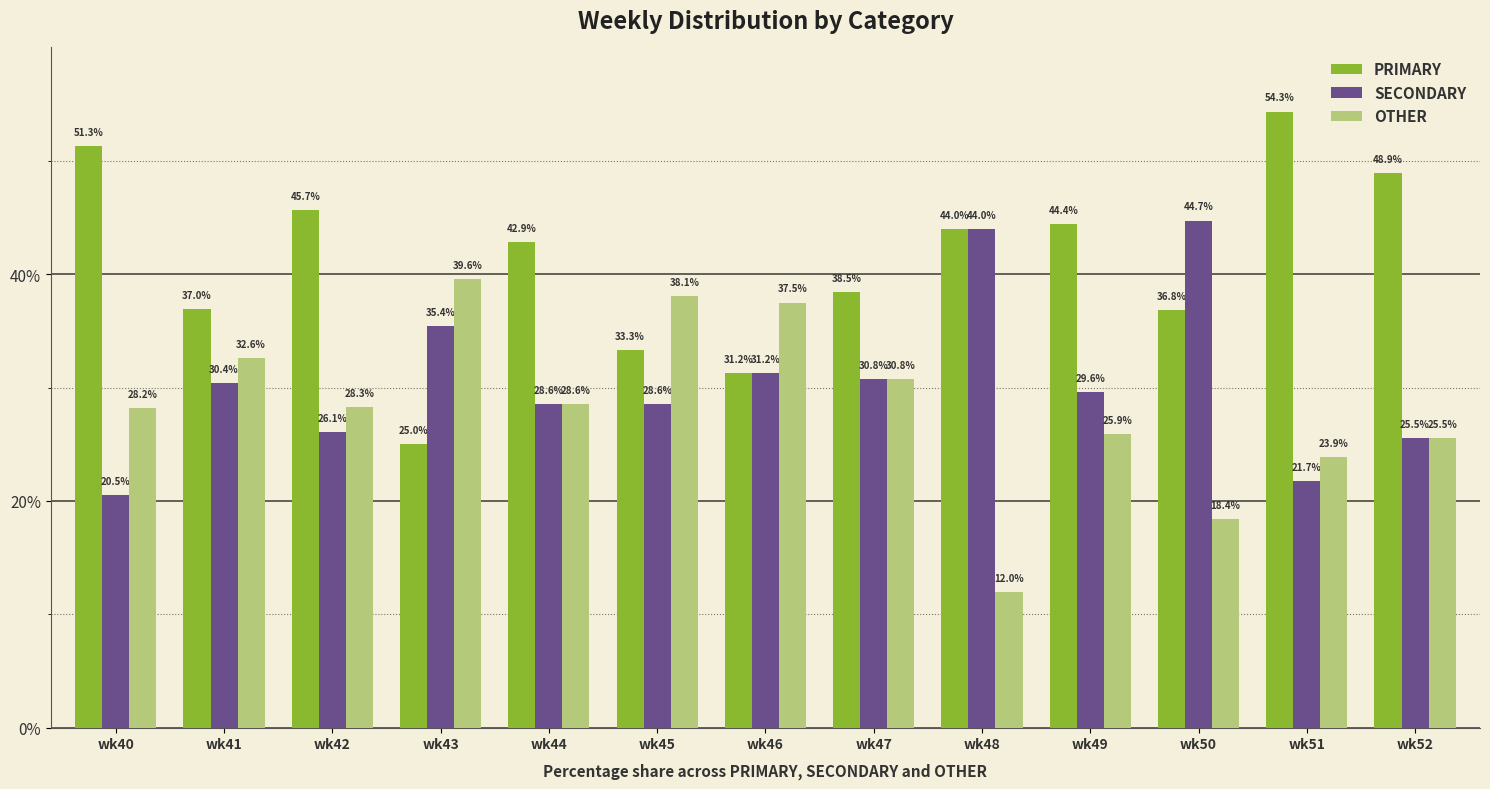

Which series has the largest range (max minus min)?

PRIMARY